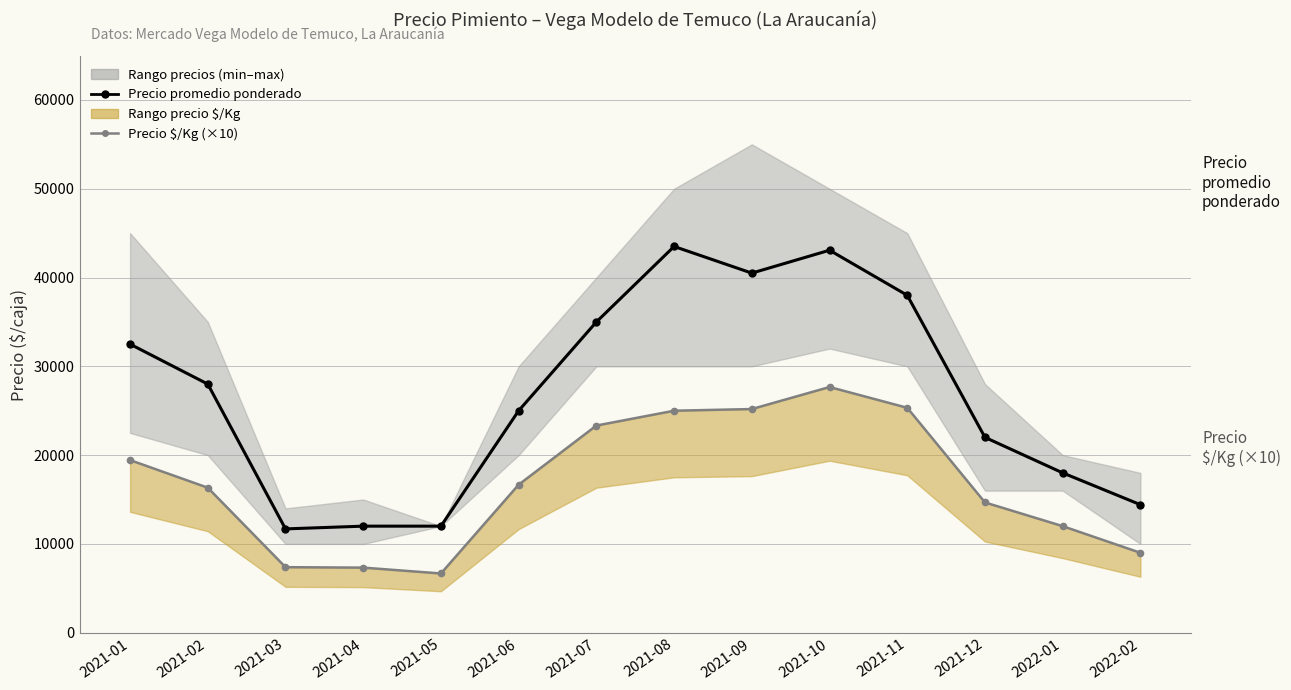

What is the total value across all series at 2021-08?

68500